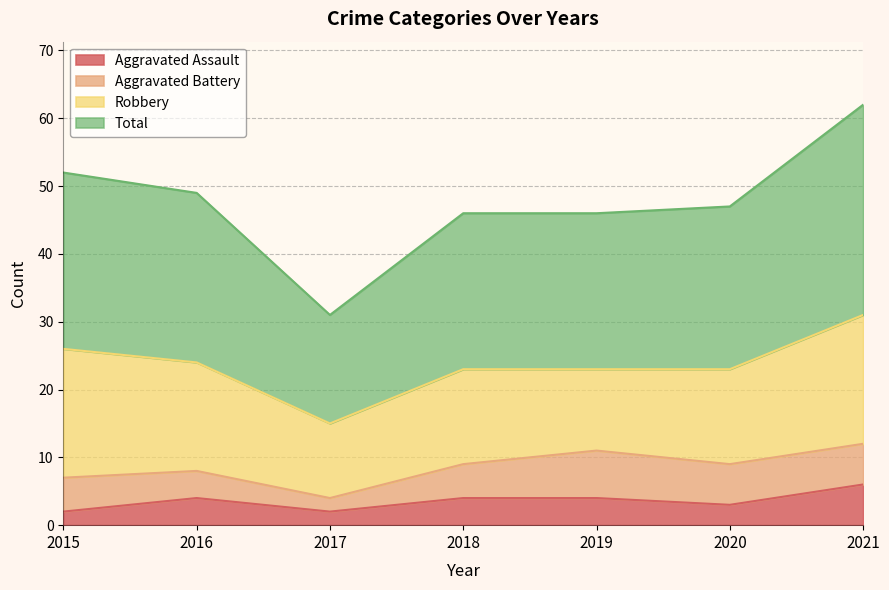

Where is the first local minimum for Aggravated Assault?

2017